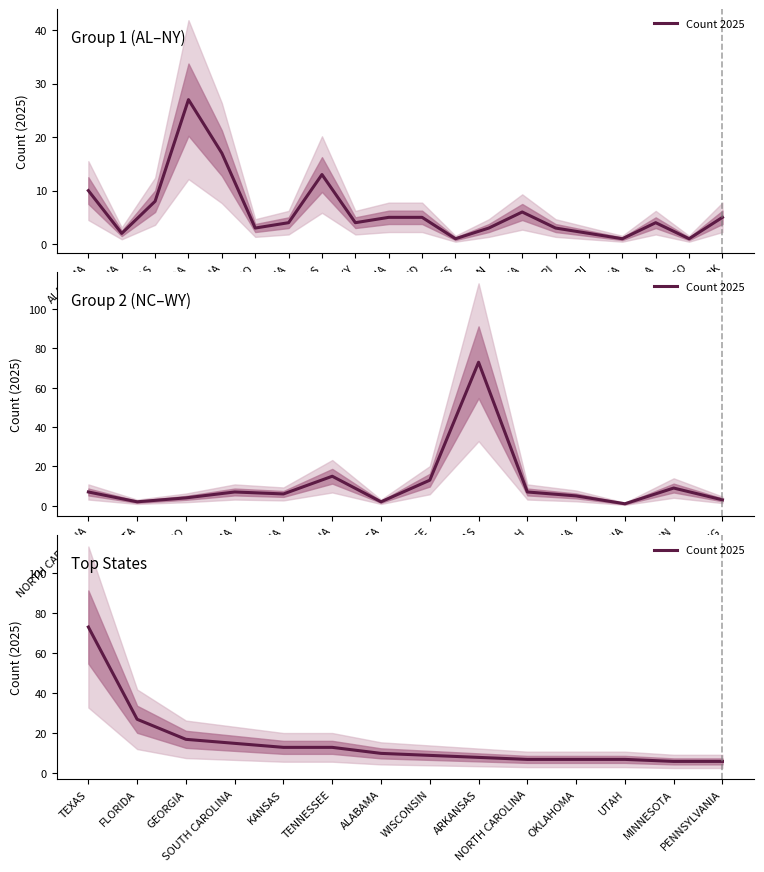

The chart shows a value of 8 at ARKANSAS. True or false?

True